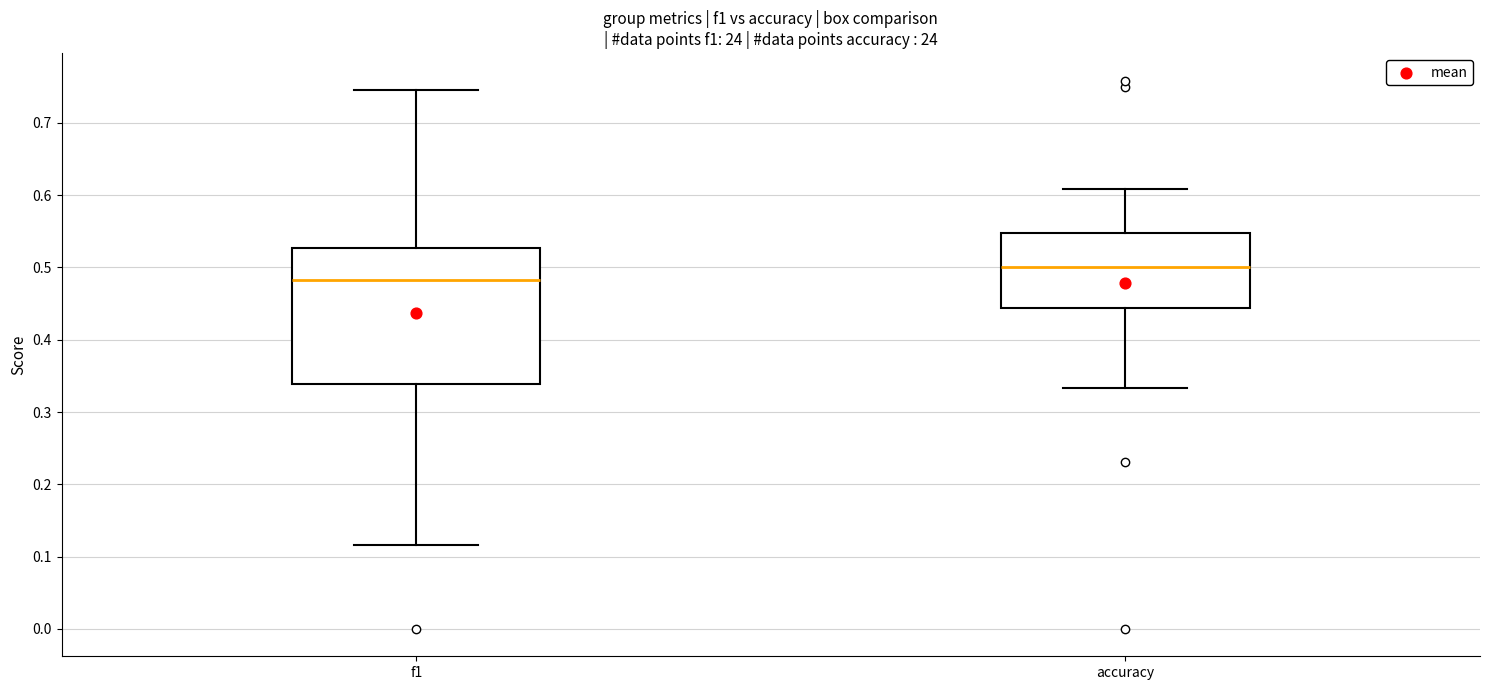

Reading left to right, read every box against the y-axis: the position of its median line, the range the box covers, and the ends of its whiskers. The values are not printed on the chart, so give them approximately, as read against the axis.

f1: median 0.48, box 0.34 to 0.53, whiskers 0.12 to 0.75
accuracy: median 0.50, box 0.44 to 0.55, whiskers 0.33 to 0.61